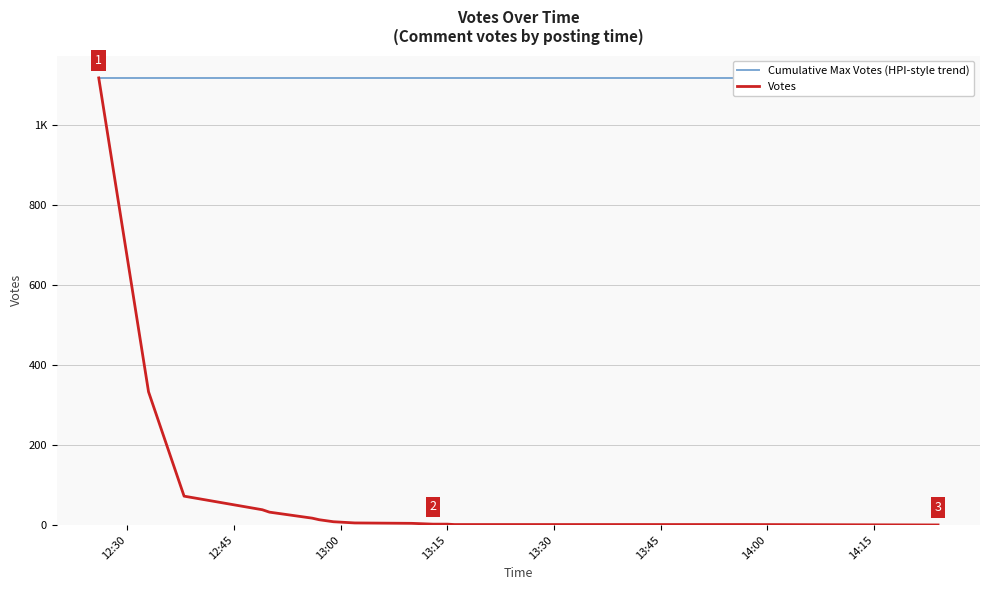

True or false: Cumulative Max Votes (HPI-style trend) and Votes cross at least once.

False